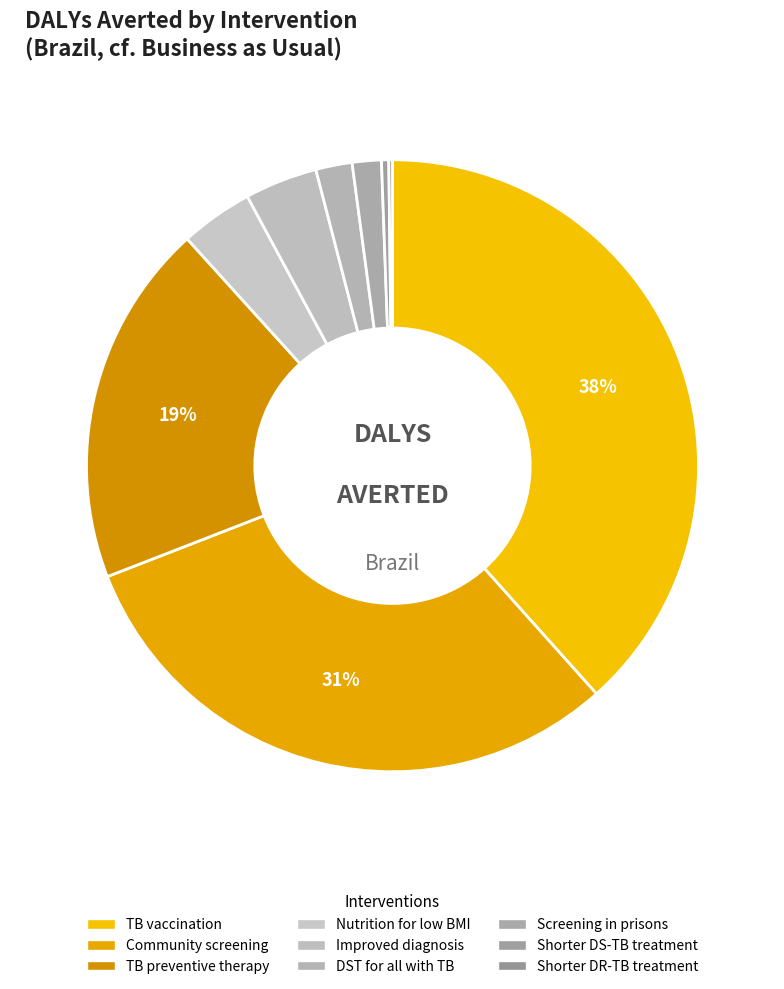

Is the sum of Screening in prisons and Community screening greater than half?

No